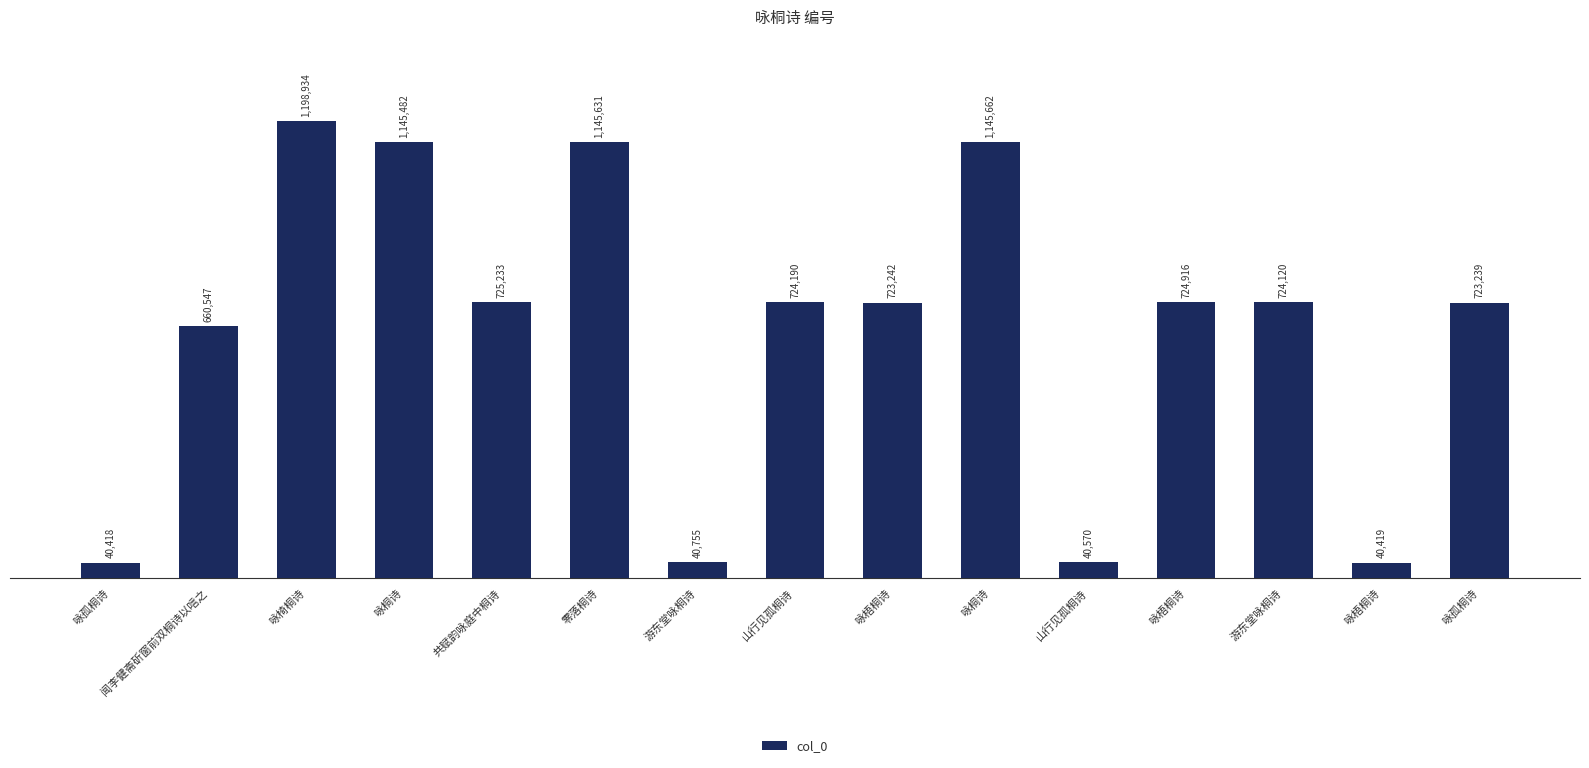

Does the chart contain any negative values?

No